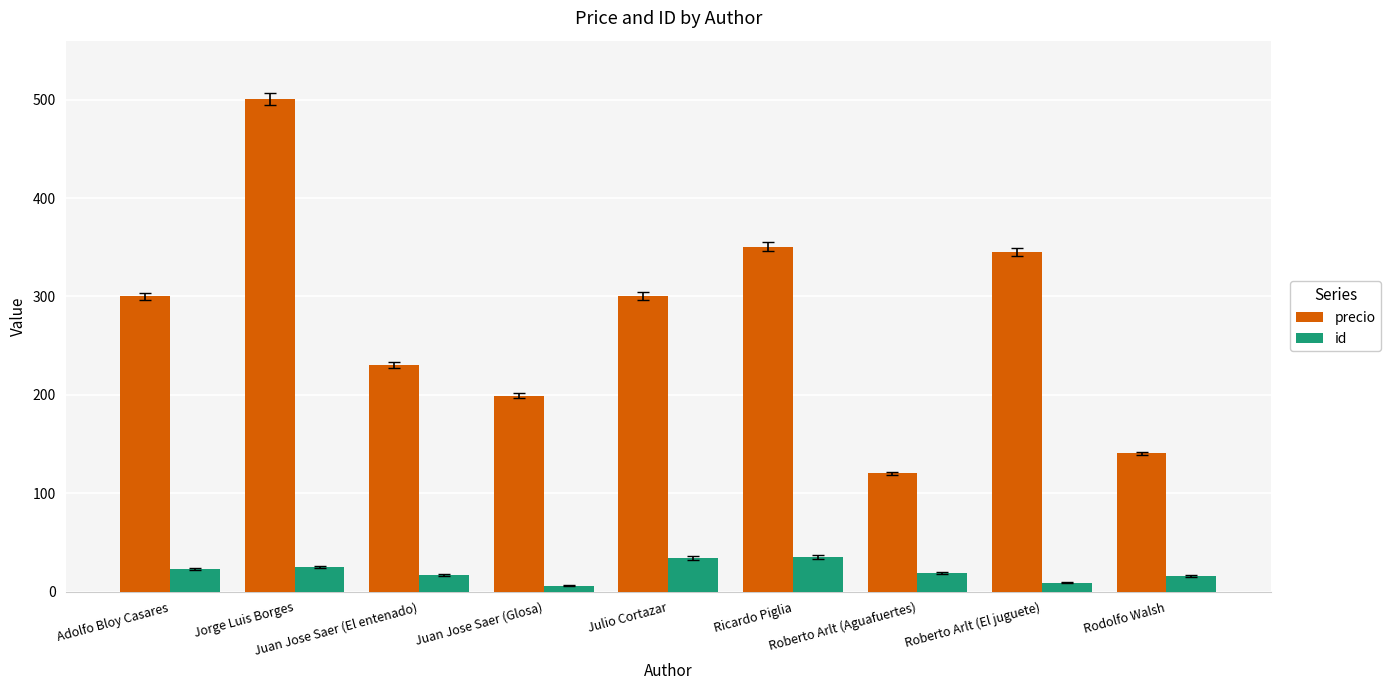

What are all the series names shown in the legend?

precio, id